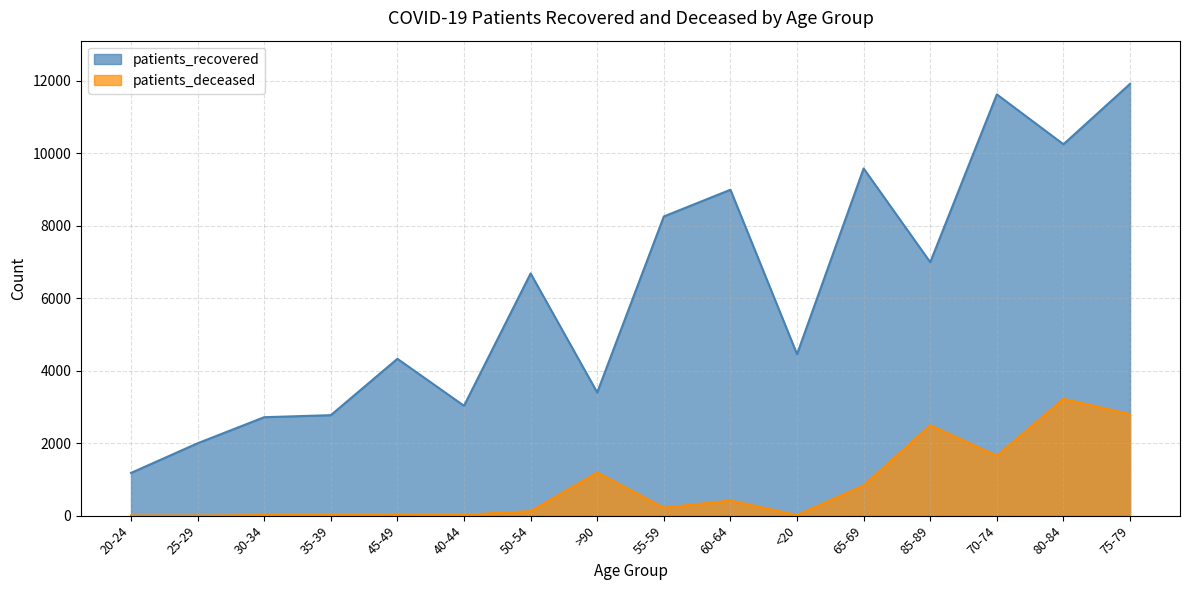

The patients_deceased series shows 5 at 25-29. True or false?

False